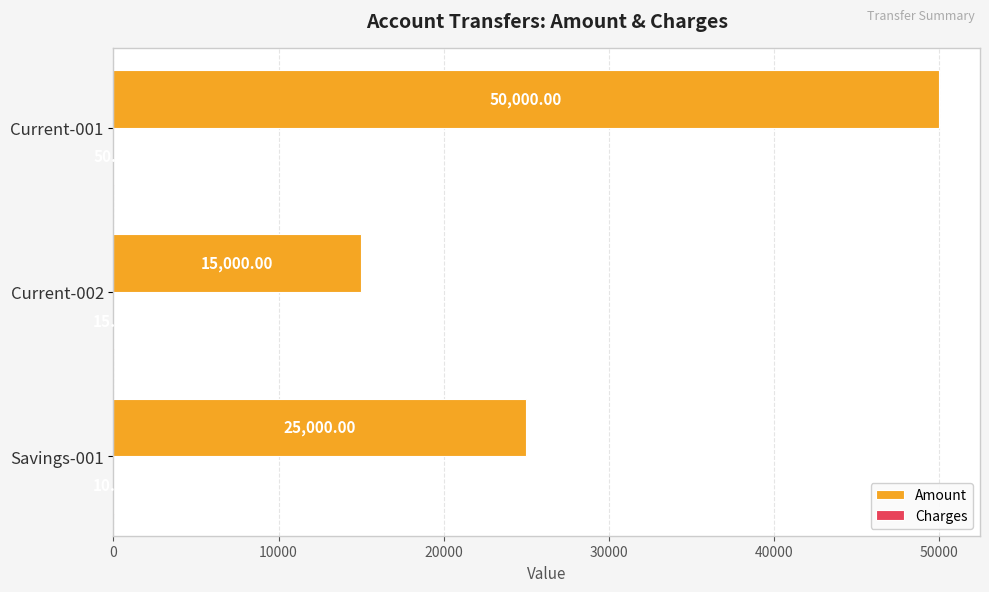

Which series has the widest spread of values?

Amount